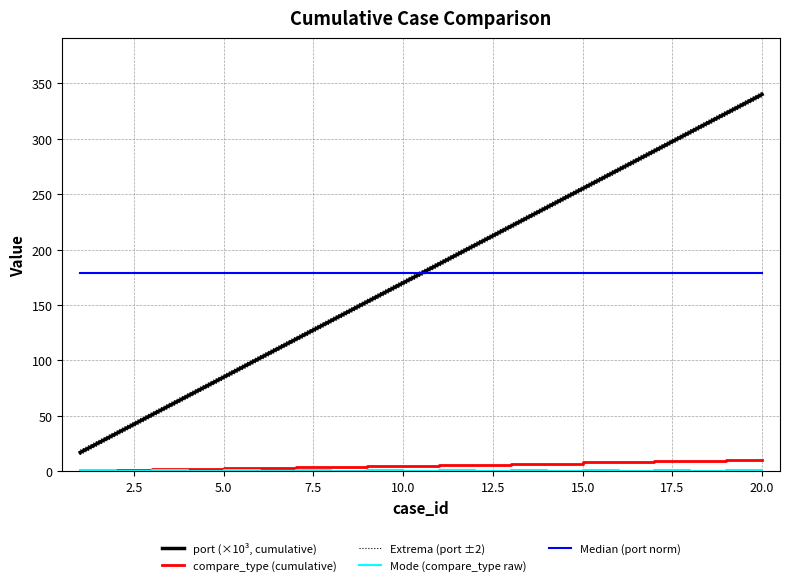

Reading right to left, extract all data points from this chart.

port (×10³, cumulative): 340.1	323.1	306.1	289.1	272.1	255.1	238.1	221.1	204.1	187.1	170.1	153.1	136.0	119.0	102.0	85.0	68.0	51.0	34.0	17.0
compare_type (cumulative): 10.0	10.0	9.0	9.0	8.0	8.0	7.0	7.0	6.0	6.0	5.0	5.0	4.0	4.0	3.0	3.0	2.0	2.0	1.0	1.0
Extrema (port ±2): 342.1	325.1	308.1	291.1	274.1	257.1	240.1	223.1	206.1	189.1	172.1	155.1	138.0	121.0	104.0	87.0	70.0	53.0	36.0	19.0
Mode (compare_type raw): 0.0	1.0	0.0	1.0	0.0	1.0	0.0	1.0	0.0	1.0	0.0	1.0	0.0	1.0	0.0	1.0	0.0	1.0	0.0	1.0
Median (port norm): 178.6	178.6	178.6	178.6	178.6	178.6	178.6	178.6	178.6	178.6	178.6	178.6	178.6	178.6	178.6	178.6	178.6	178.6	178.6	178.6